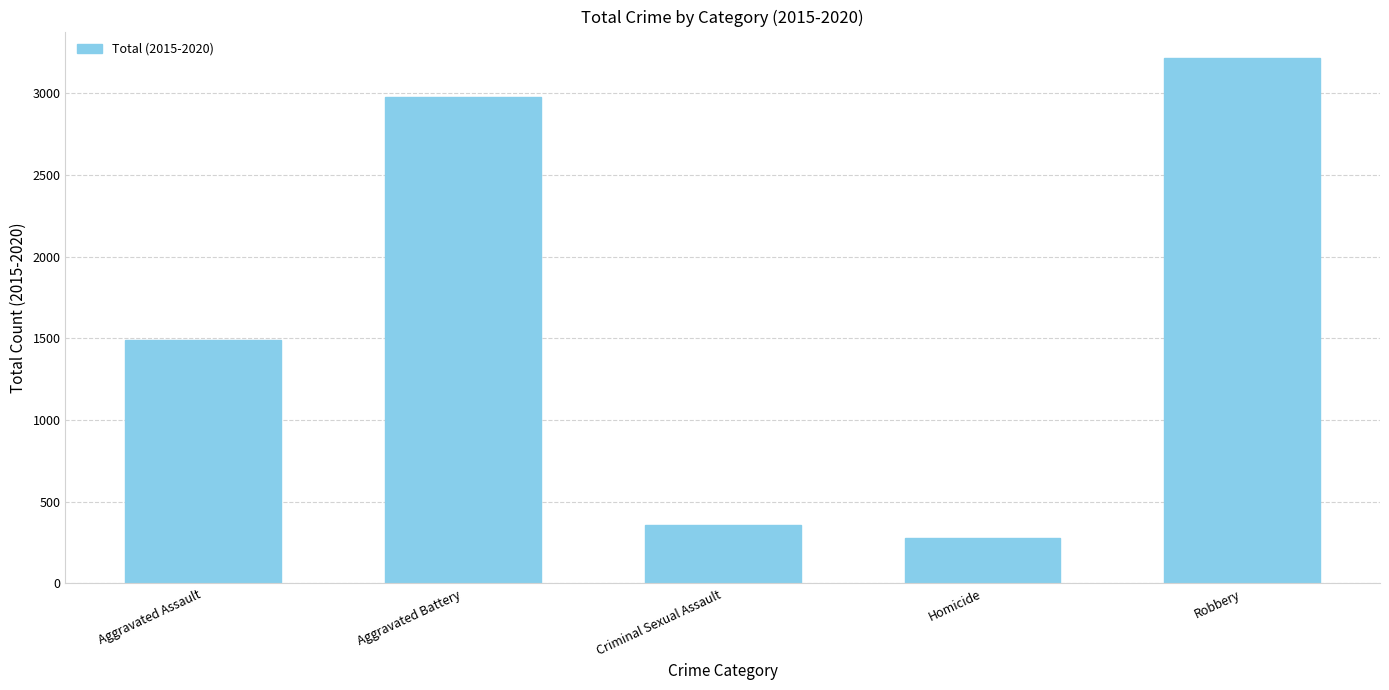

Reading right to left, list all the values displayed in this chart.

Robbery=3216	Homicide=280	Criminal Sexual Assault=360	Aggravated Battery=2974	Aggravated Assault=1488